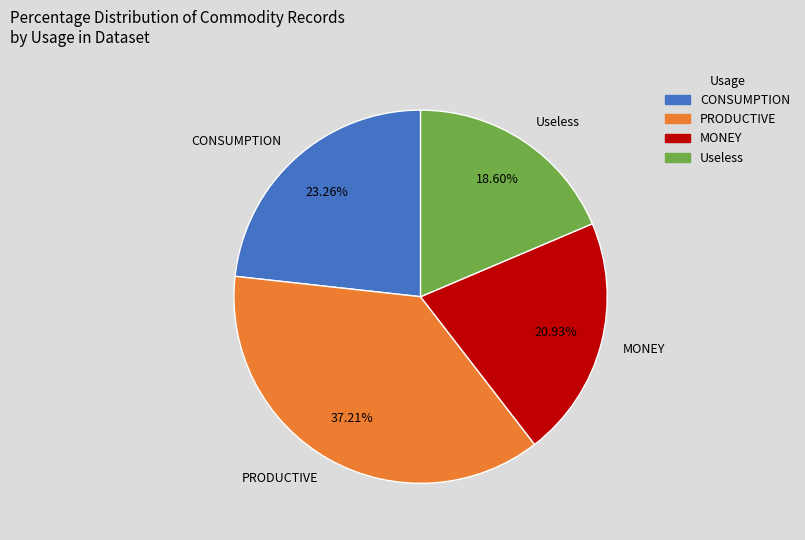

How many segments does this pie chart have?

4